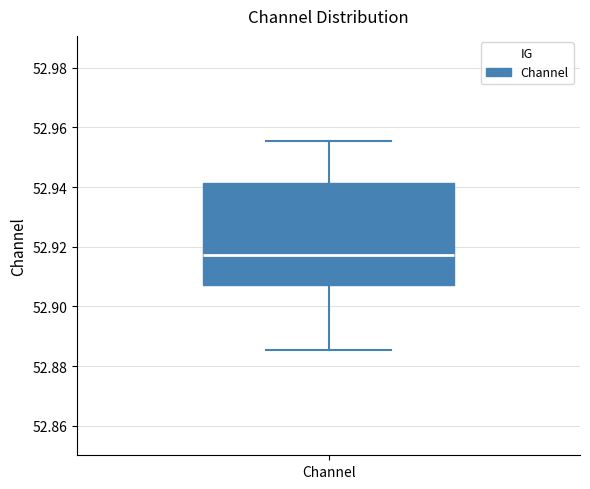

Transcribe this box plot: give where the median line is, the range the box spans, and where the two whiskers end, as read against the y-axis. The values are not printed on the chart, so give them approximately, as read against the axis.

median 52.918, box 52.908 to 52.942, whiskers 52.886 to 52.956